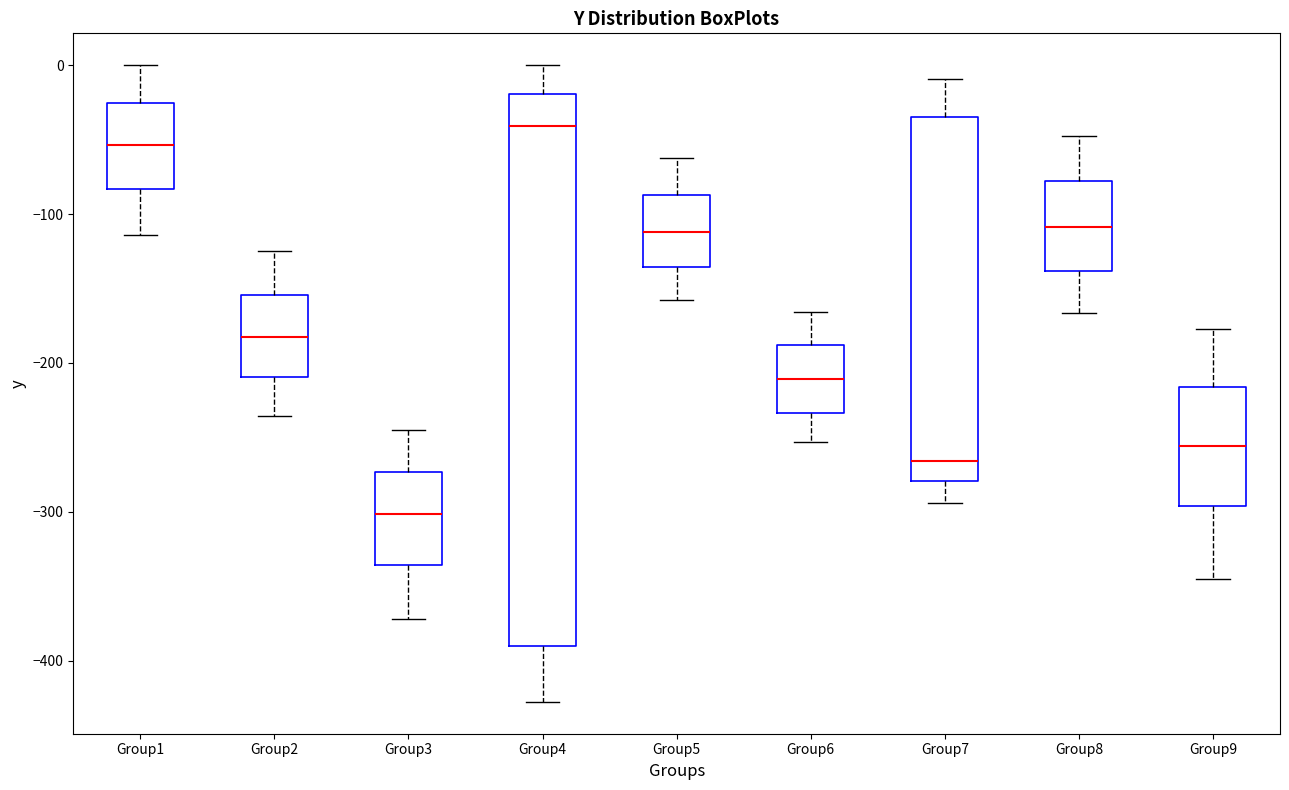

Which box is the tallest, from its lower edge to its upper edge?

Group4